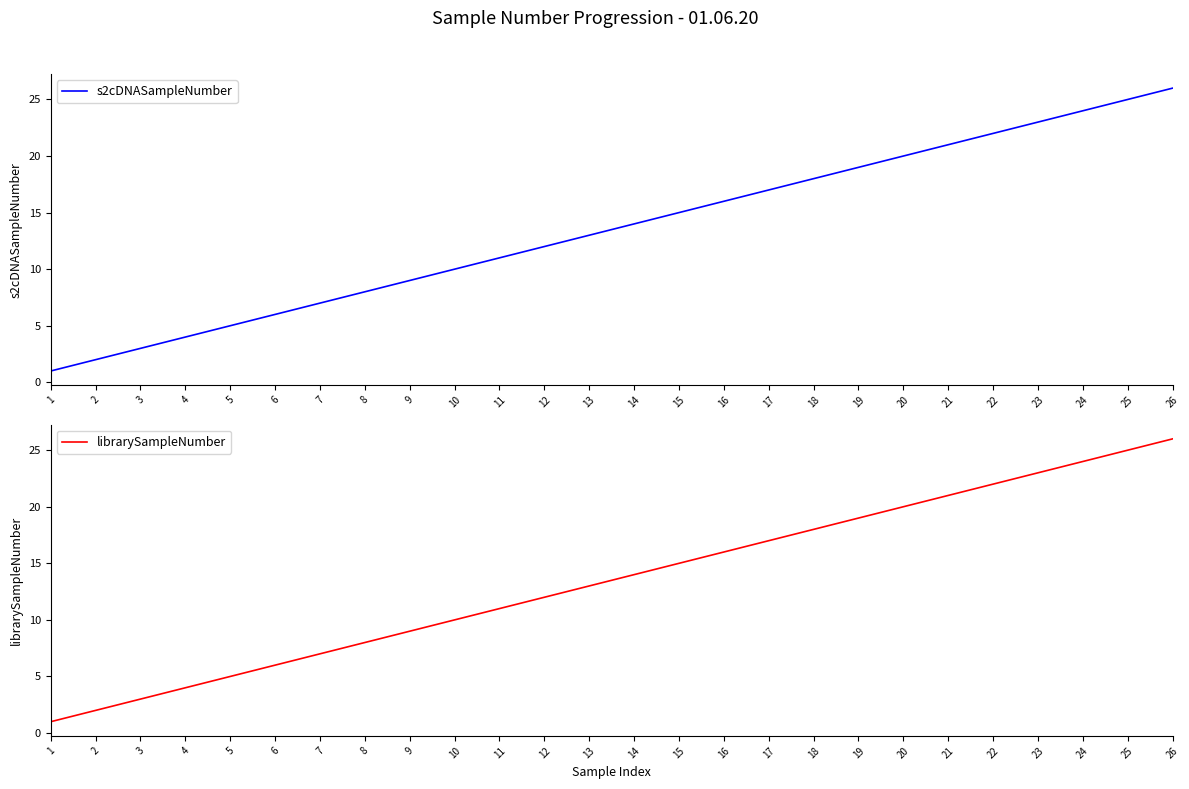

True or false: librarySampleNumber has more than 1 interior local peaks.

False